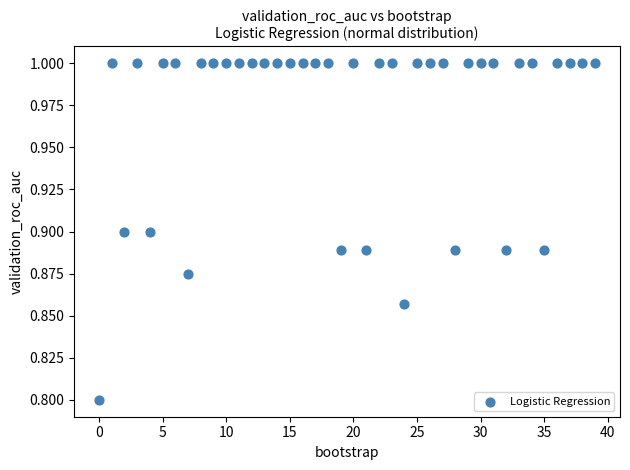

What Y value in the scatter plot is closest to 0?

0.8